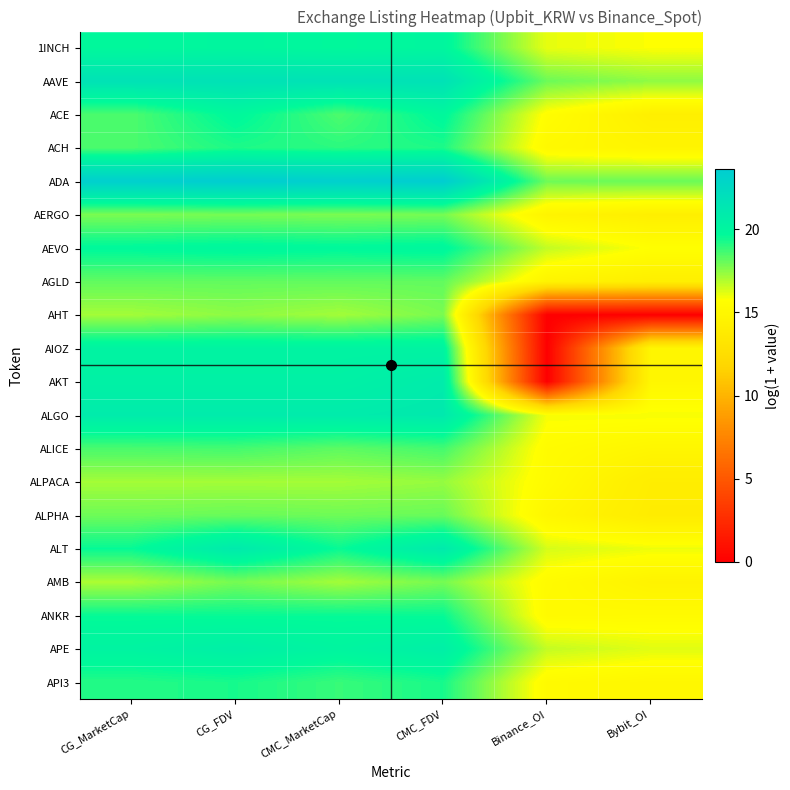

Which series has the largest total across all categories?

ADA